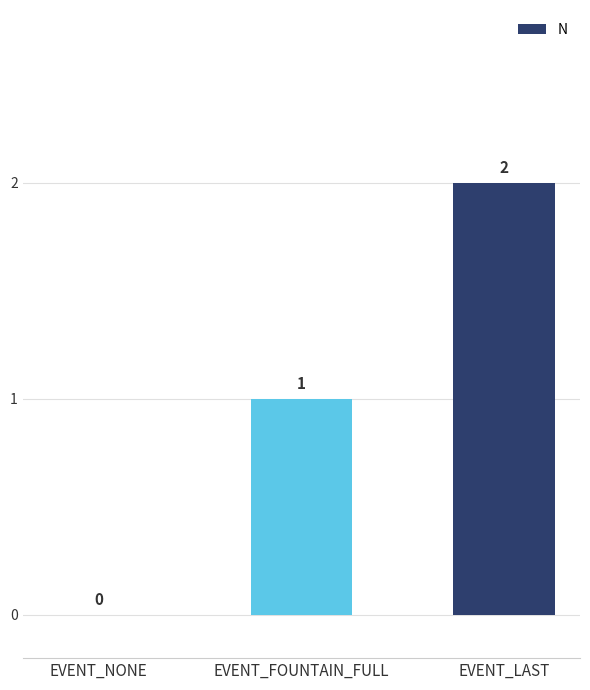

The chart shows a value of 3 at EVENT_LAST. True or false?

False